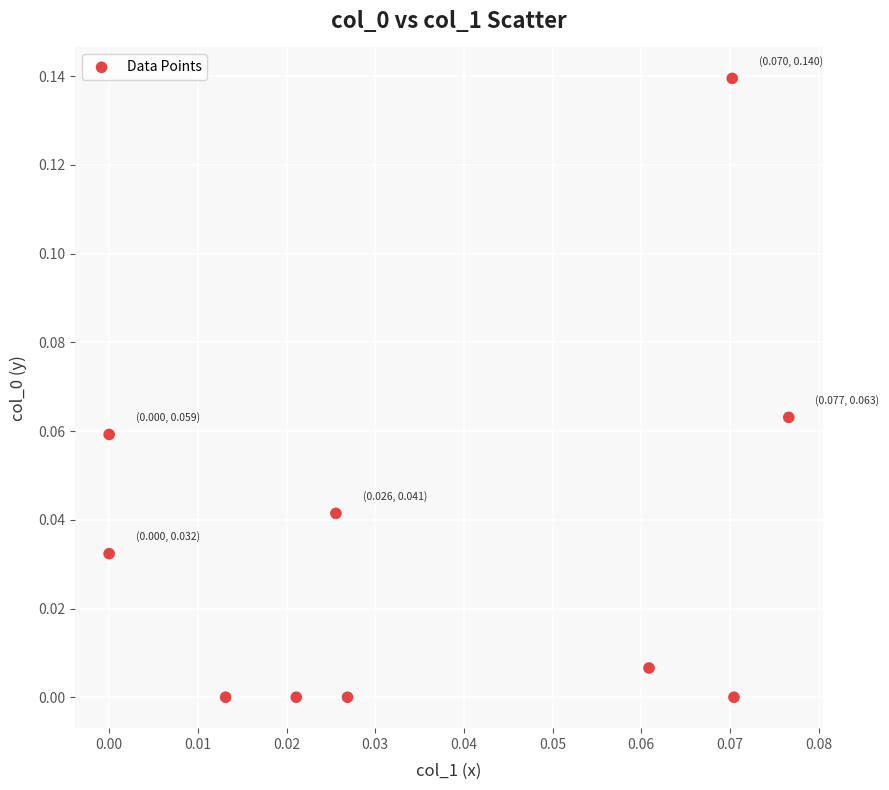

How many data points are displayed?

10